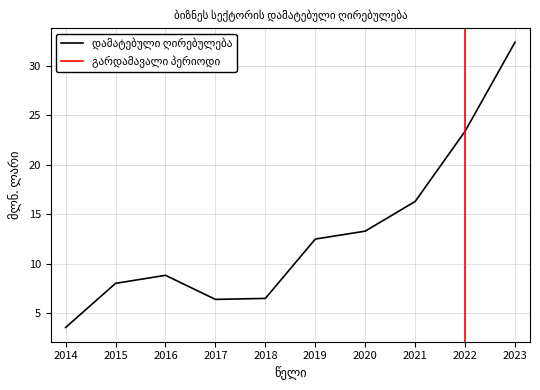

How many lines are shown in the chart?

1